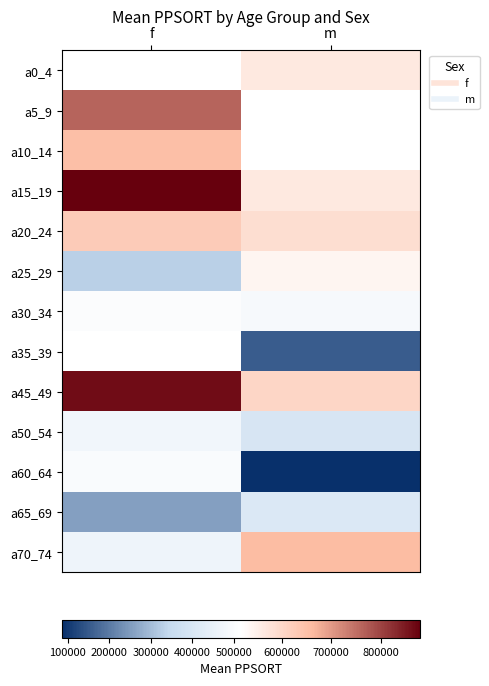

Which has a higher value, f or m?

m